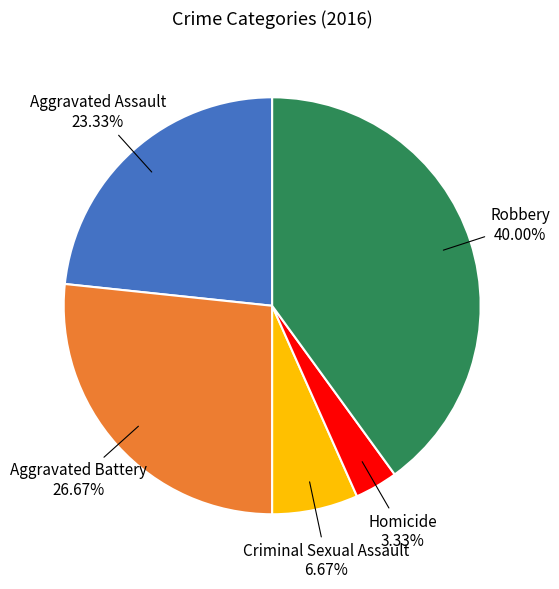

What is the largest slice in the pie chart?

Robbery